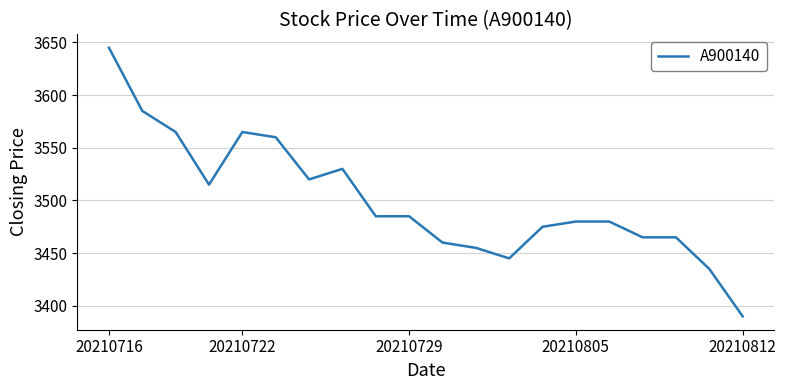

True or false: the data has more than 1 interior local peaks.

True